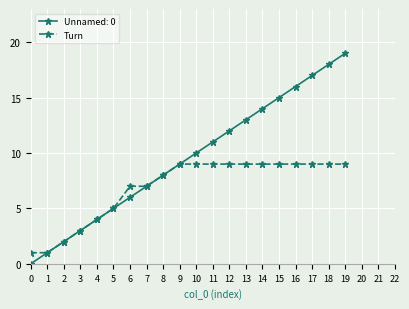

List the series in order of their peak value, lowest first.

Turn, Unnamed: 0